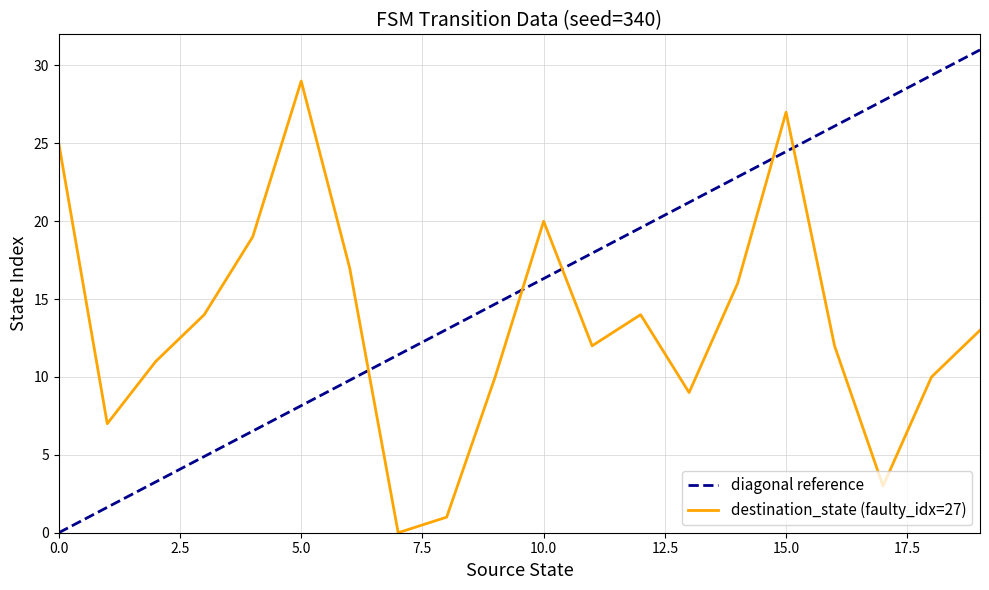

What is the difference between the values at 15 and 18?

17